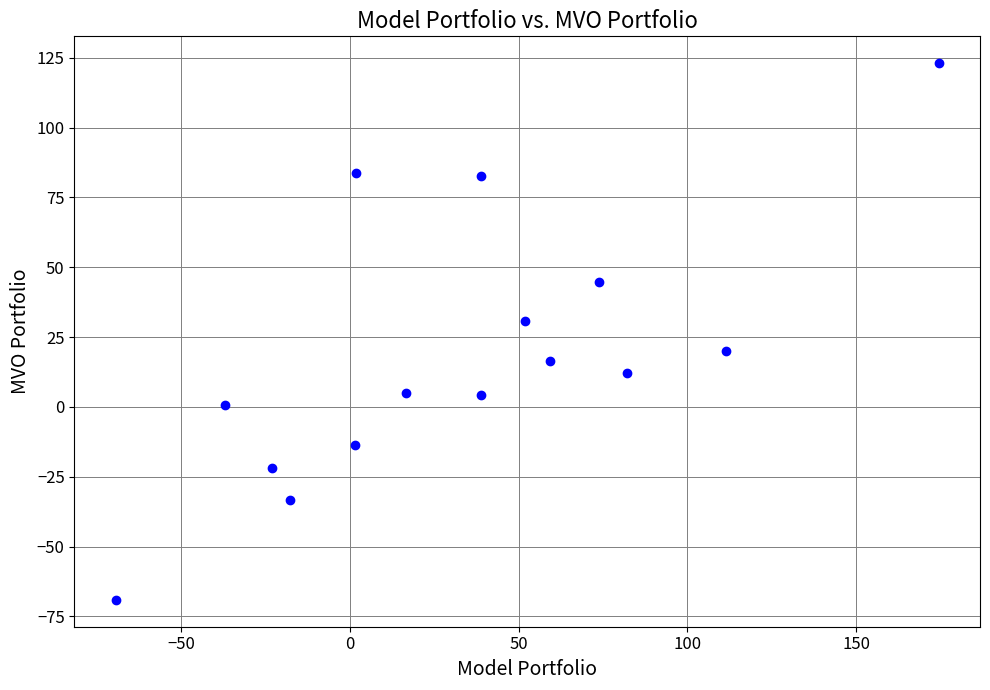

What is the range of Y values (max minus min)?

192.2